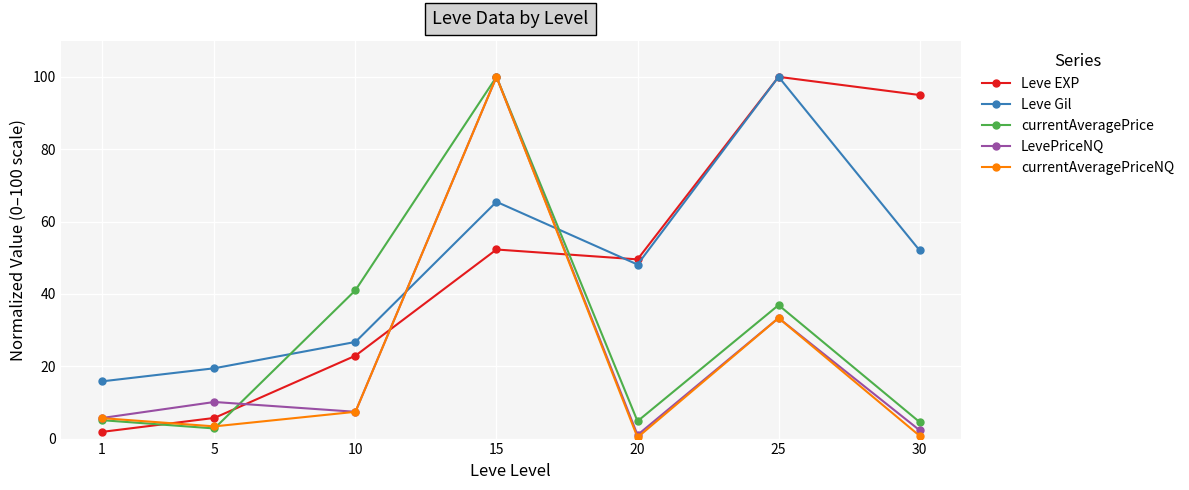

How many interior local peaks does the Leve Gil series have?

2